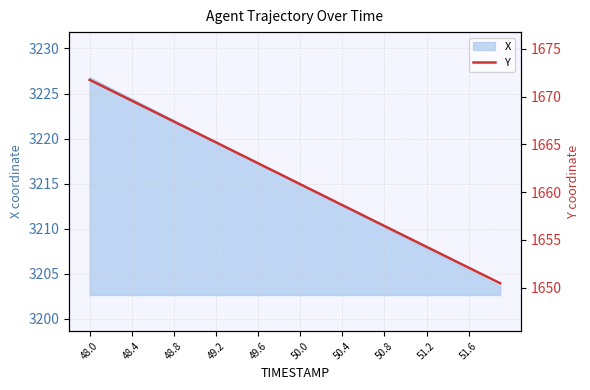

The value of X at 51.2 is 3207.8. True or false?

True